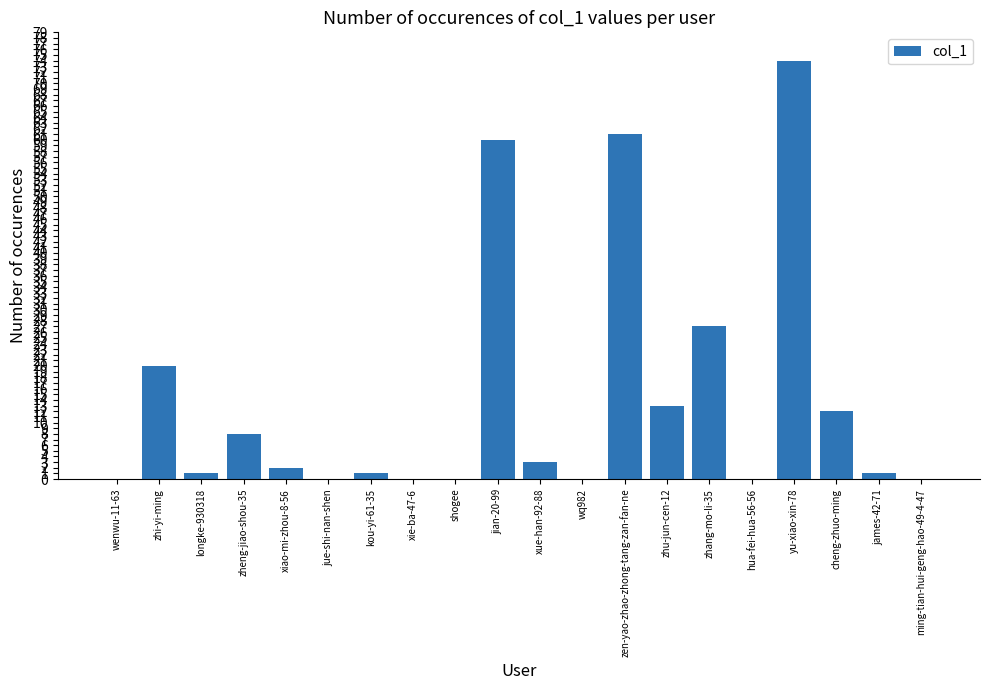

Reading right to left, transcribe all the data shown in this chart.

0	1	12	74	0	27	13	61	0	3	60	0	0	1	0	2	8	1	20	0